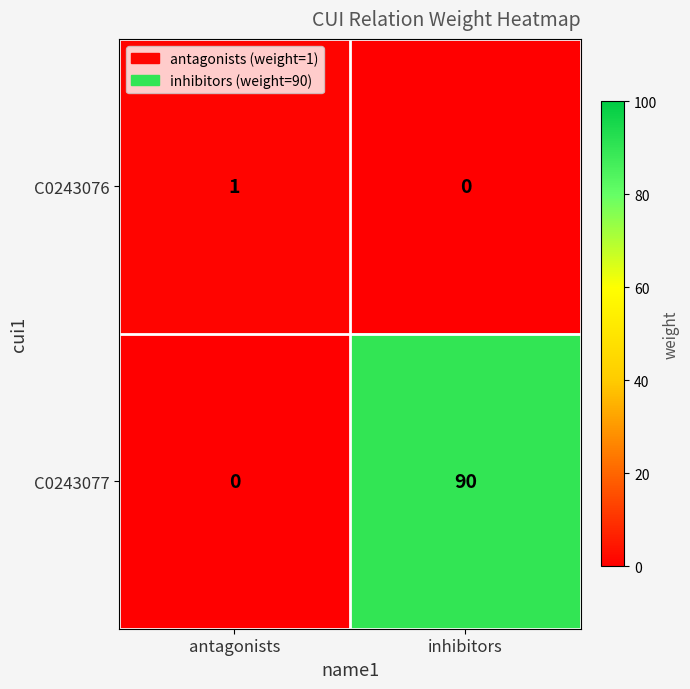

Reading left to right, transcribe all the data shown in this chart.

C0243076: antagonists=1	inhibitors=0
C0243077: antagonists=0	inhibitors=90